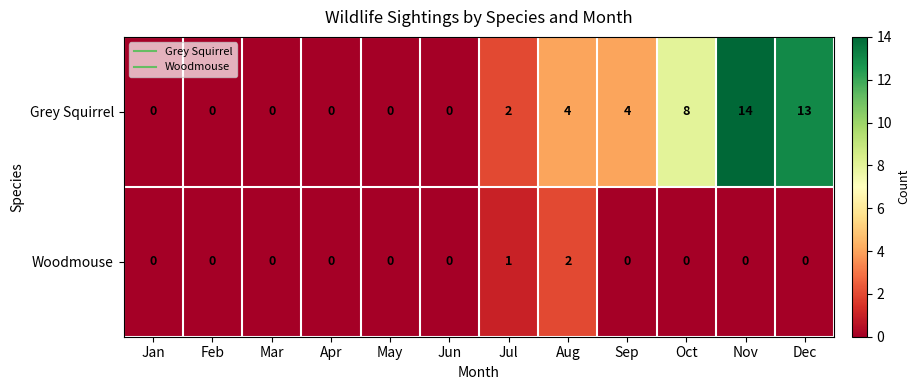

List the series in order of their peak value, lowest first.

Woodmouse, Grey Squirrel